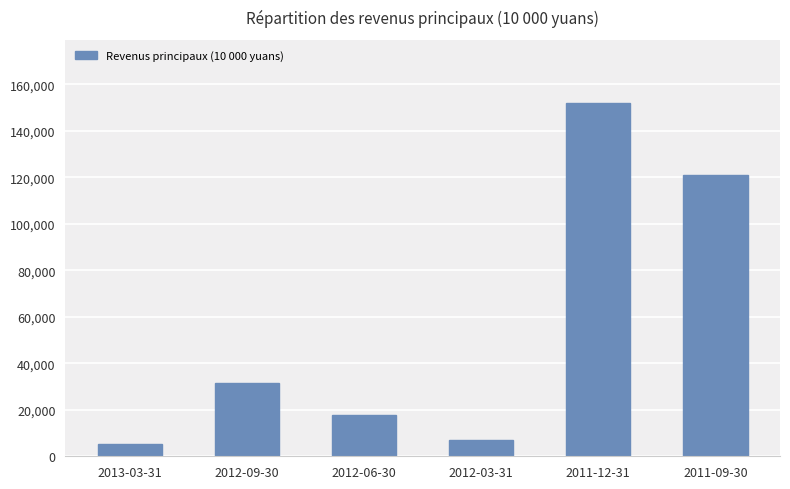

What is the smallest value displayed?

5350